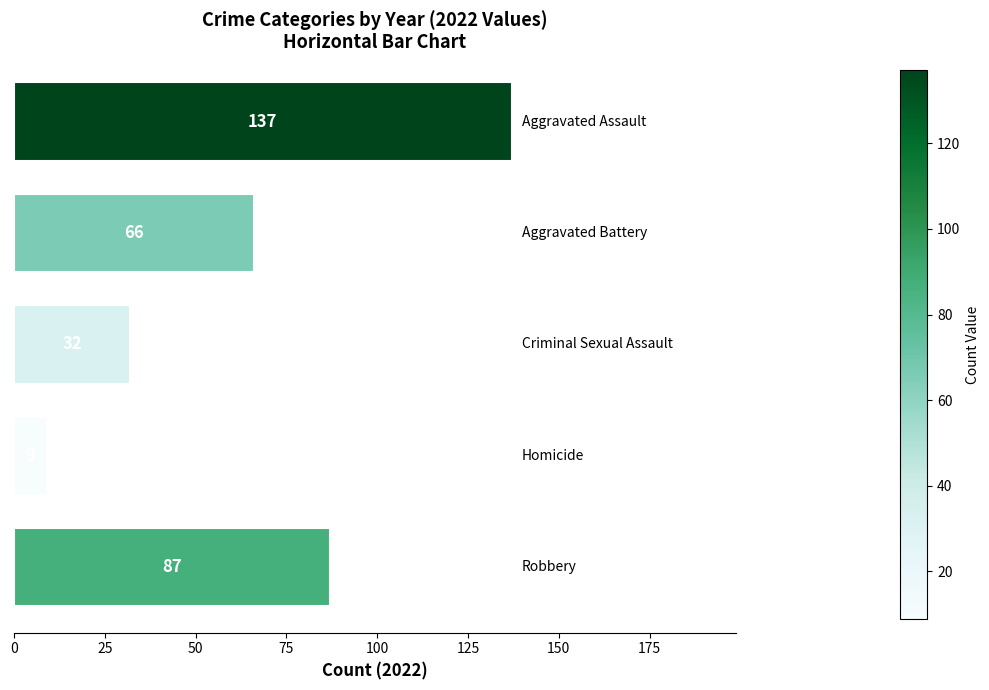

Are the bars horizontal?

Yes